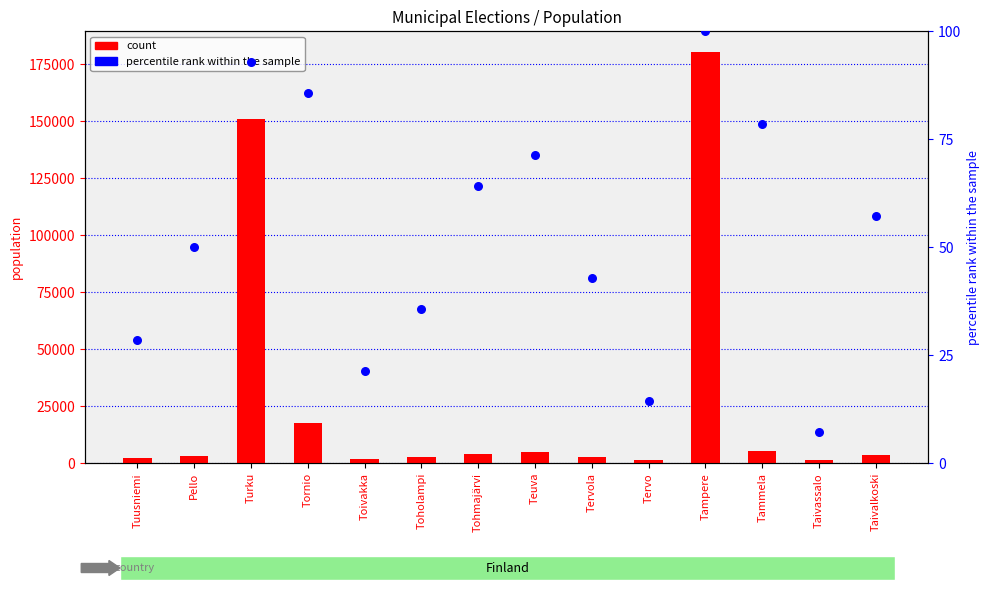

At which category is the sum across all series the highest?

Tampere